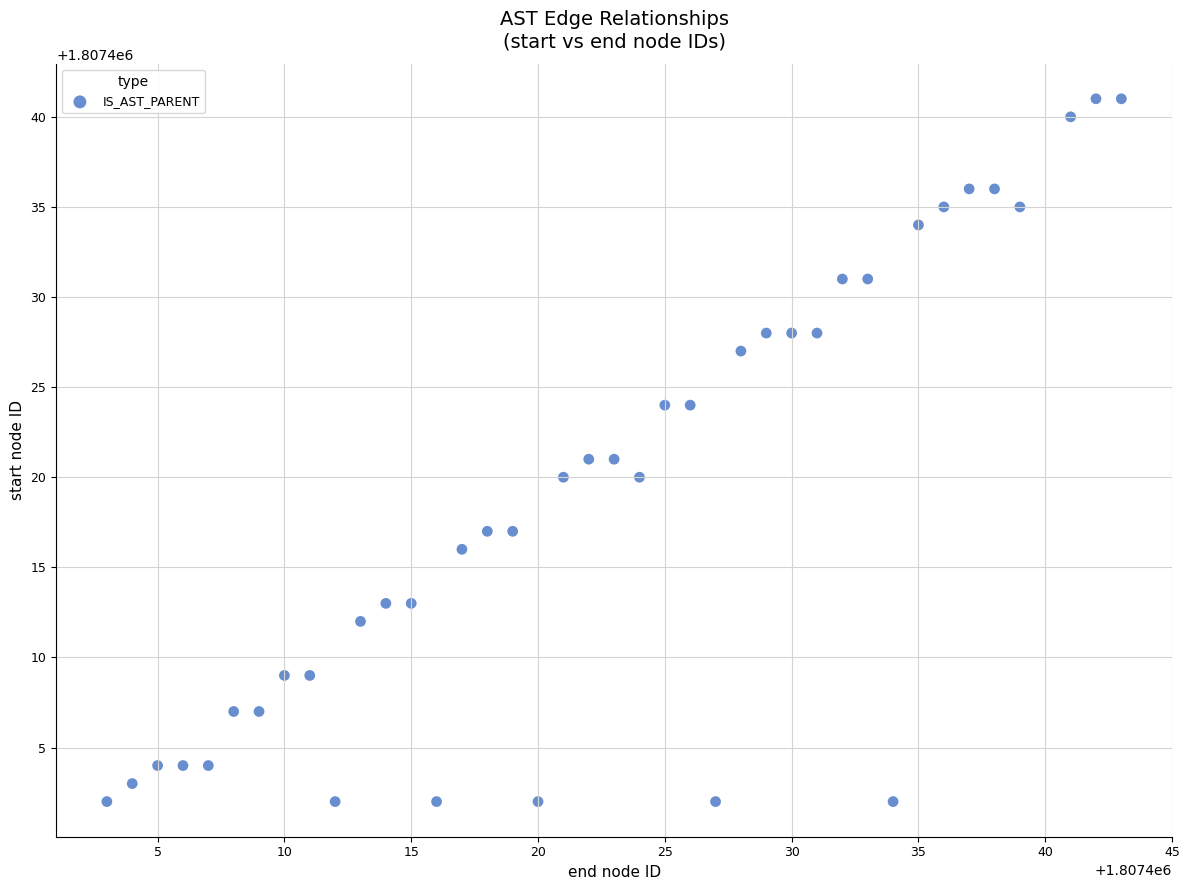

What is the range of X values (max minus min)?

40